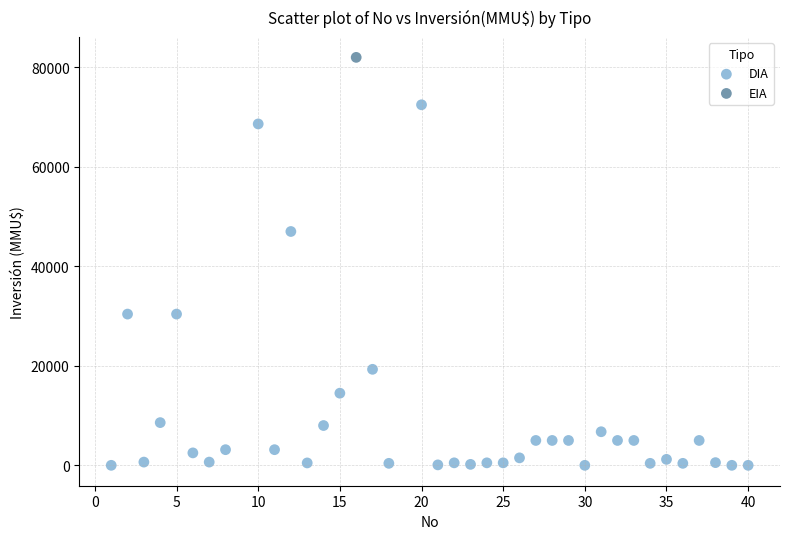

What are all the series names shown in the legend?

DIA, EIA